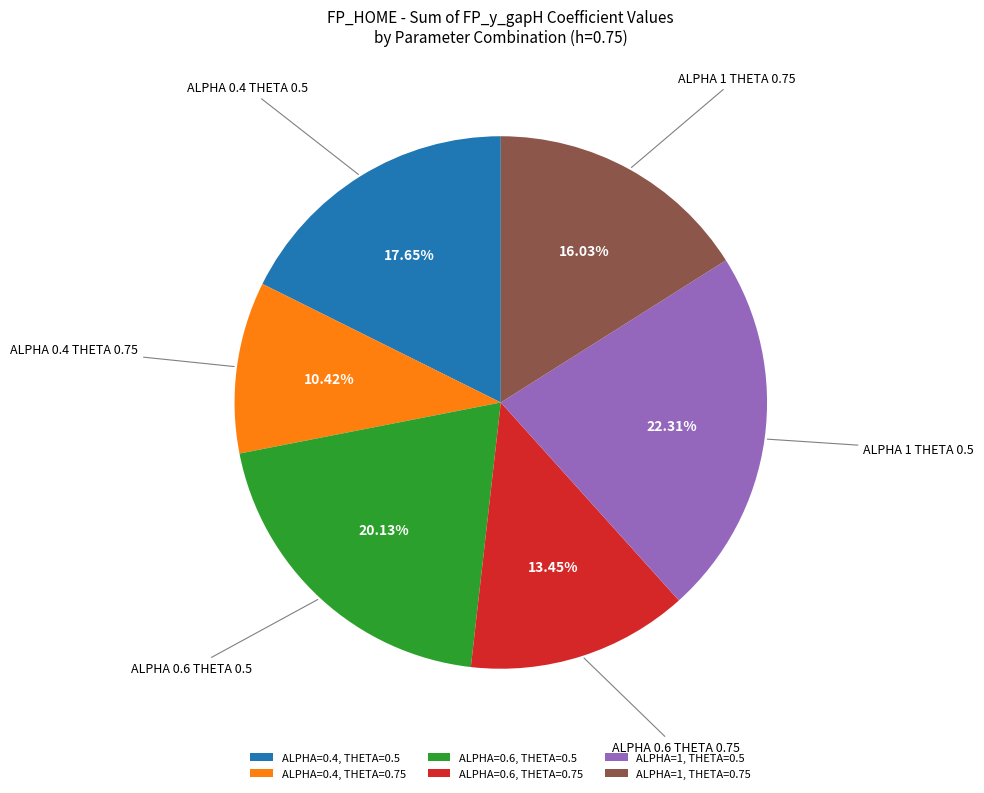

Is there a majority slice in this chart?

No